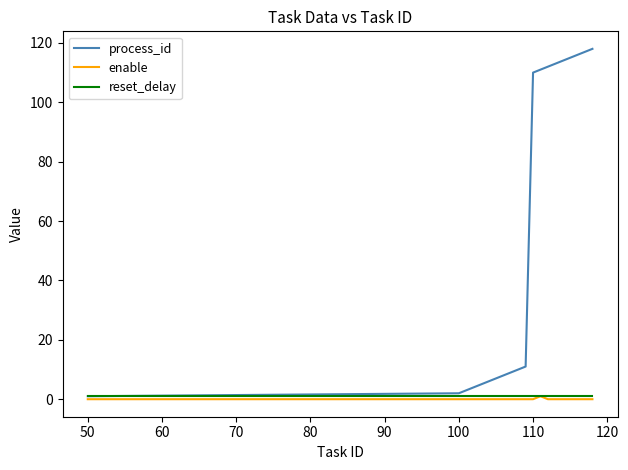

Count the number of categories in the chart.

20